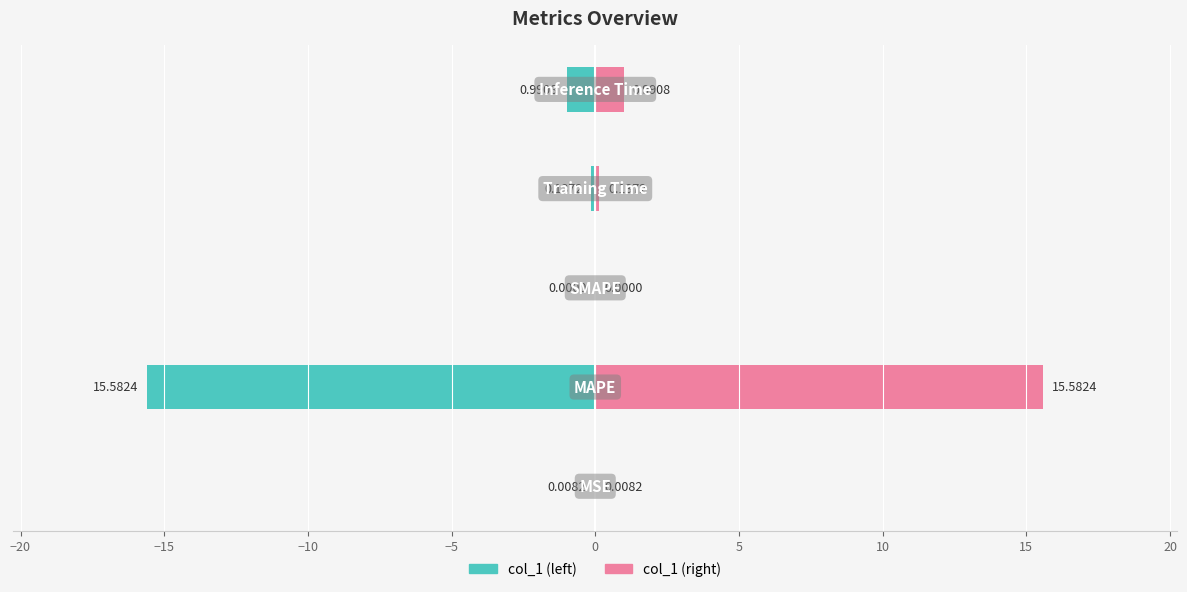

Which series has the largest total across all categories?

col_1 (right)